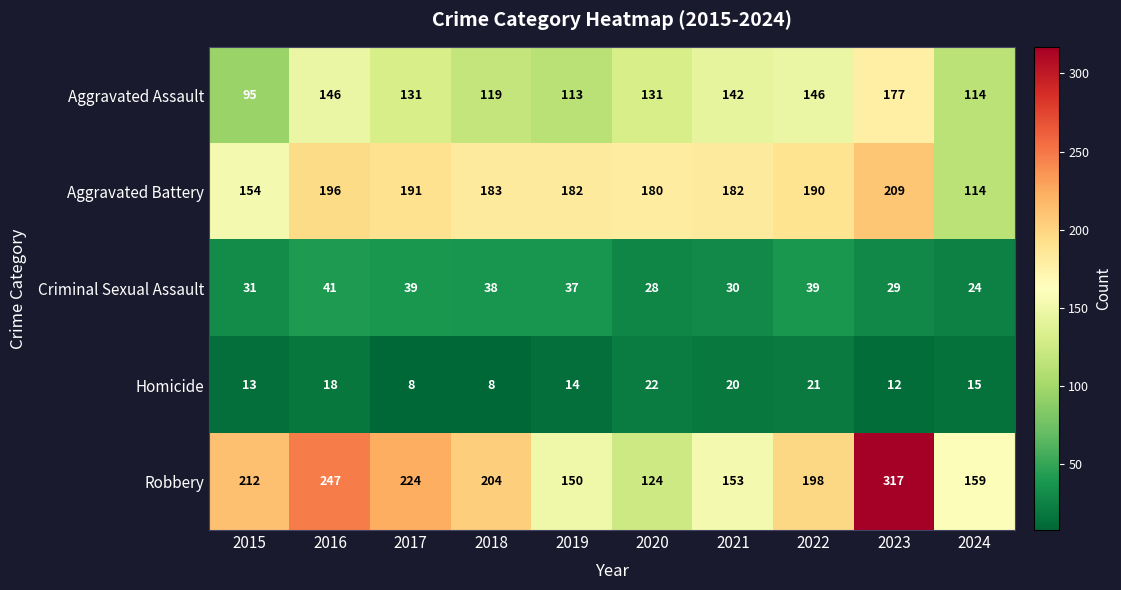

Which series has the largest total across all categories?

Robbery